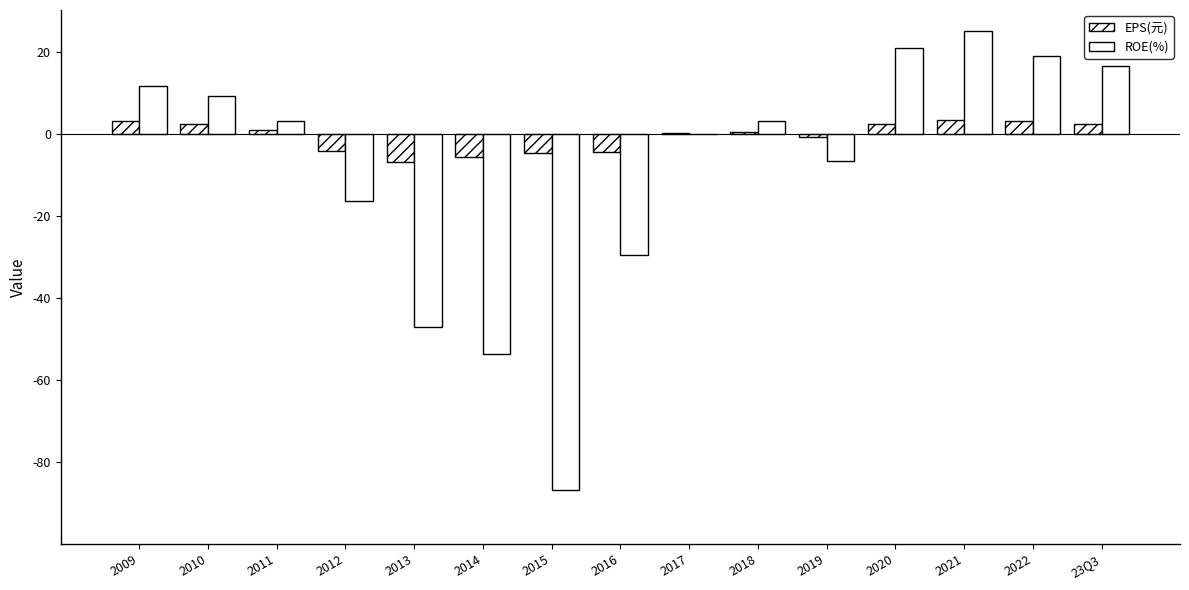

How many distinct data groups are displayed?

2